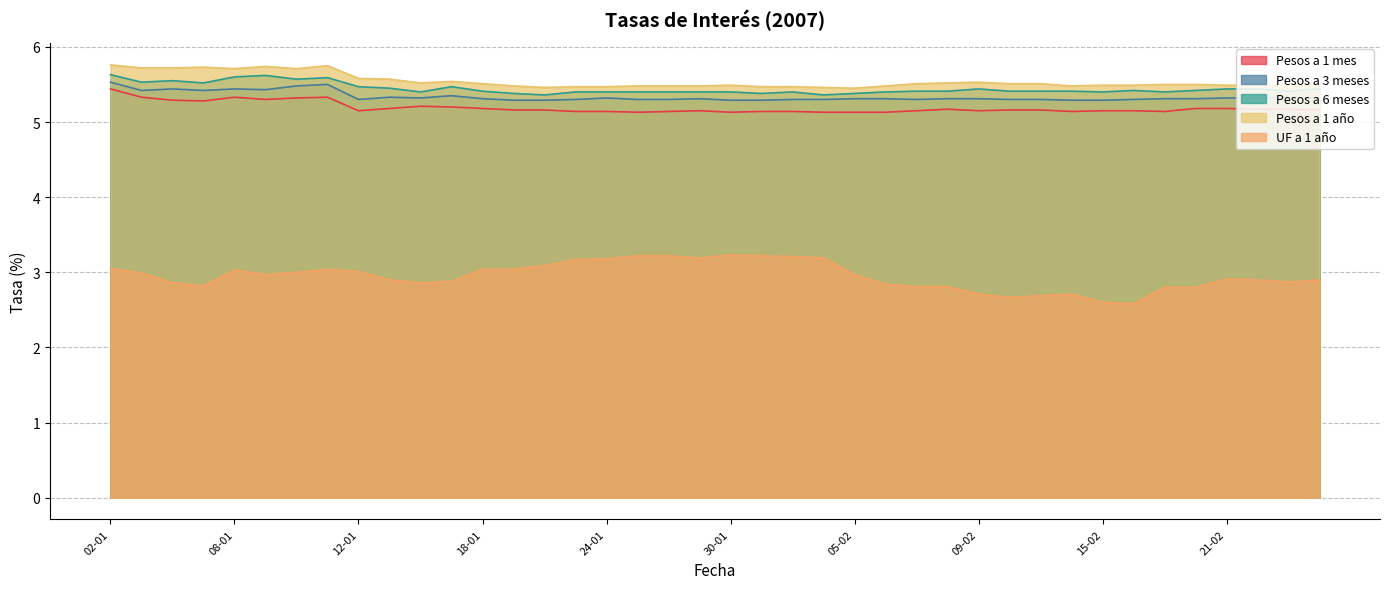

What is the sum of the Pesos a 1 mes values at 25-01 and 23-01?

10.3